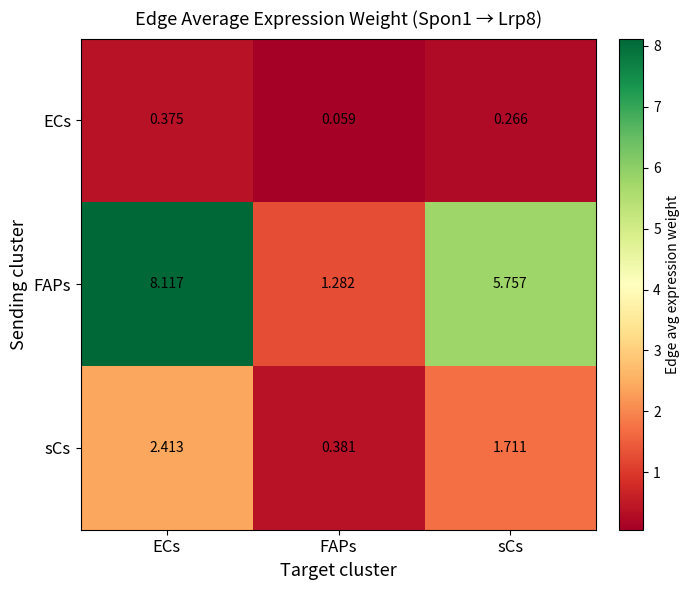

At which label does sCs first exceed 1?

ECs